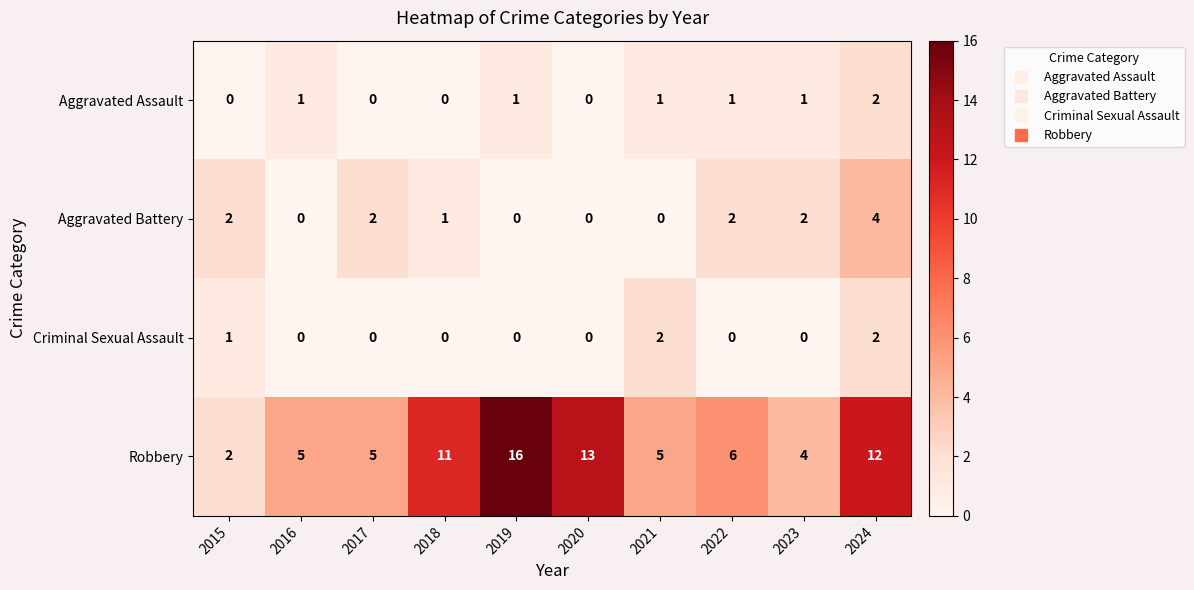

What is the spread (max minus min) of values at 2024?

10